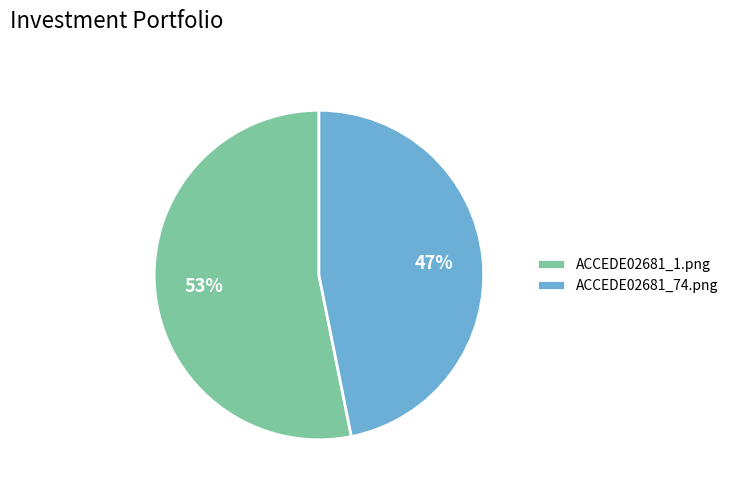

To the nearest percent, what portion does ACCEDE02681_74.png represent?

47%